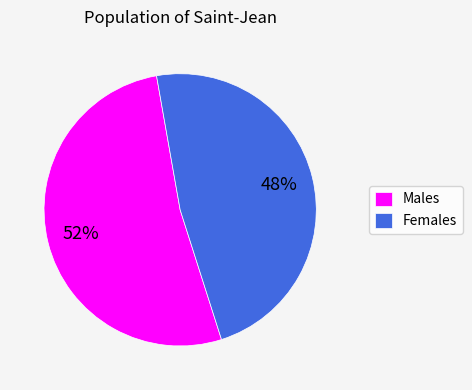

To the nearest percent, what percentage of the pie is Females?

48%